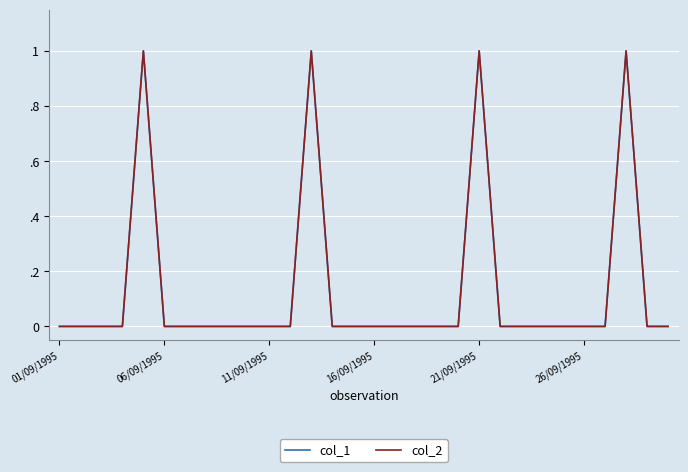

What is the difference between the maximum and second lowest values in the col_2 series?

1